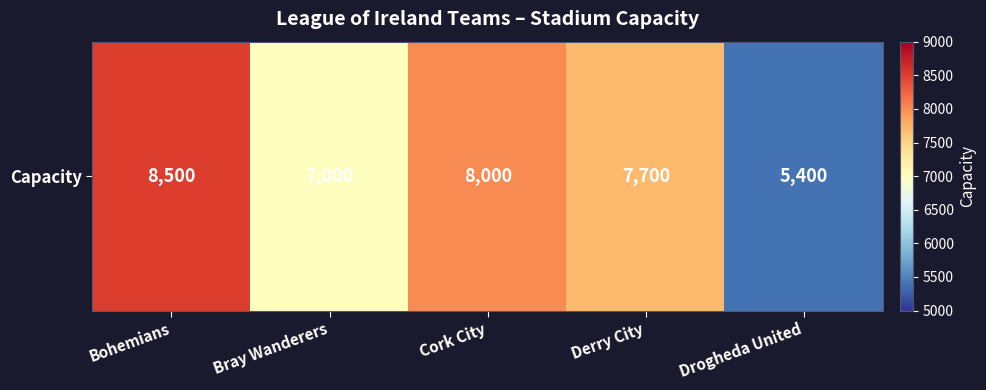

What is the difference between the maximum and minimum values?

3100